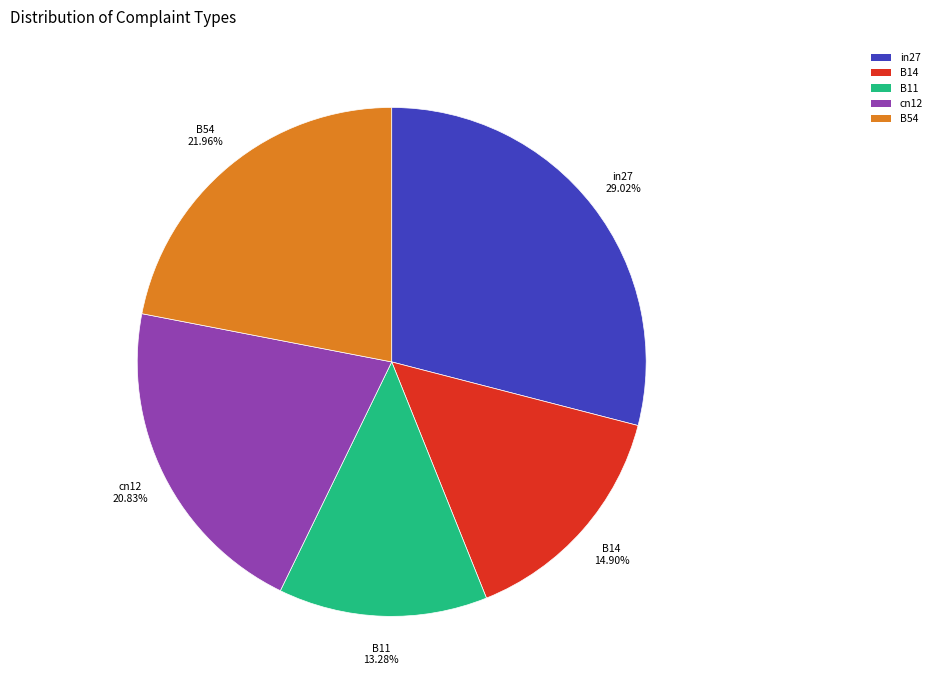

What is the smallest slice in the pie chart?

B11